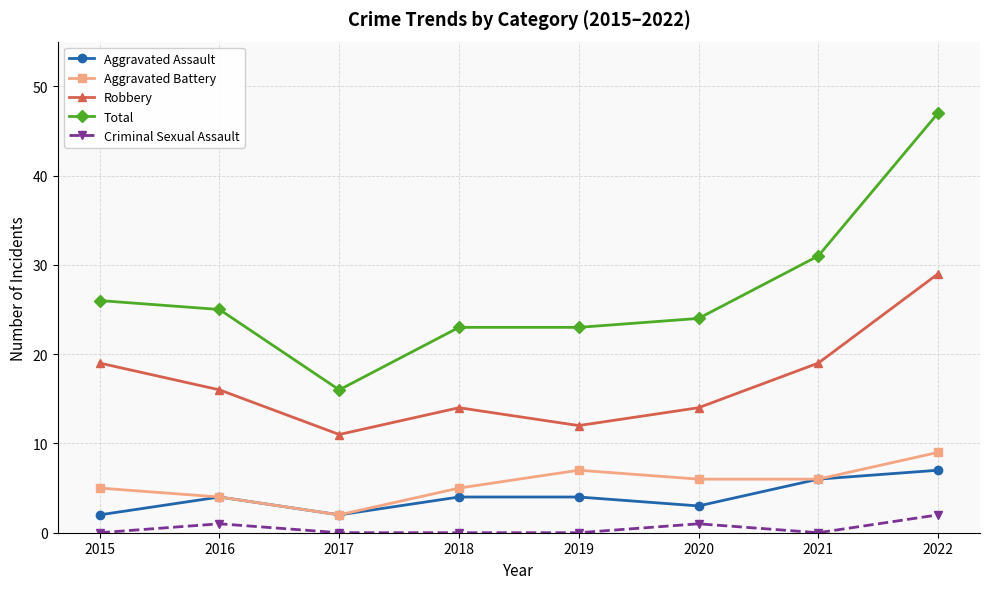

True or false: Aggravated Assault and Robbery cross at least once.

False